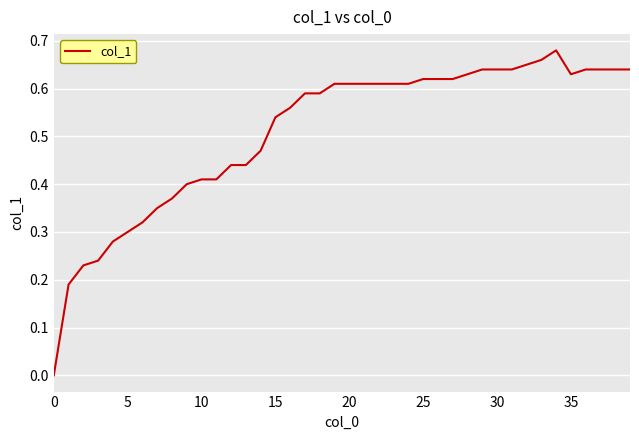

How many points are higher than both their immediate neighbors (excluding endpoints)?

1